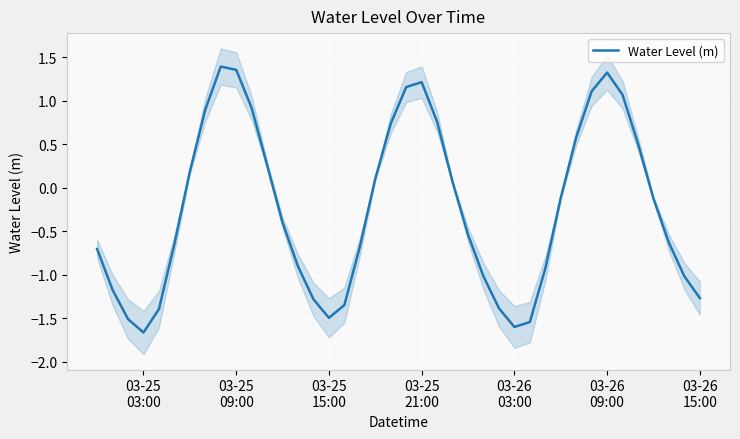

Reading left to right, what are all the values shown in this chart?

-0.7	-1.2	-1.5	-1.7	-1.4	-0.6	0.2	0.9	1.4	1.4	0.9	0.3	-0.4	-0.9	-1.3	-1.5	-1.4	-0.7	0.1	0.7	1.2	1.2	0.8	0.1	-0.5	-1.0	-1.4	-1.6	-1.5	-0.9	-0.1	0.6	1.1	1.3	1.1	0.5	-0.1	-0.6	-1.0	-1.3